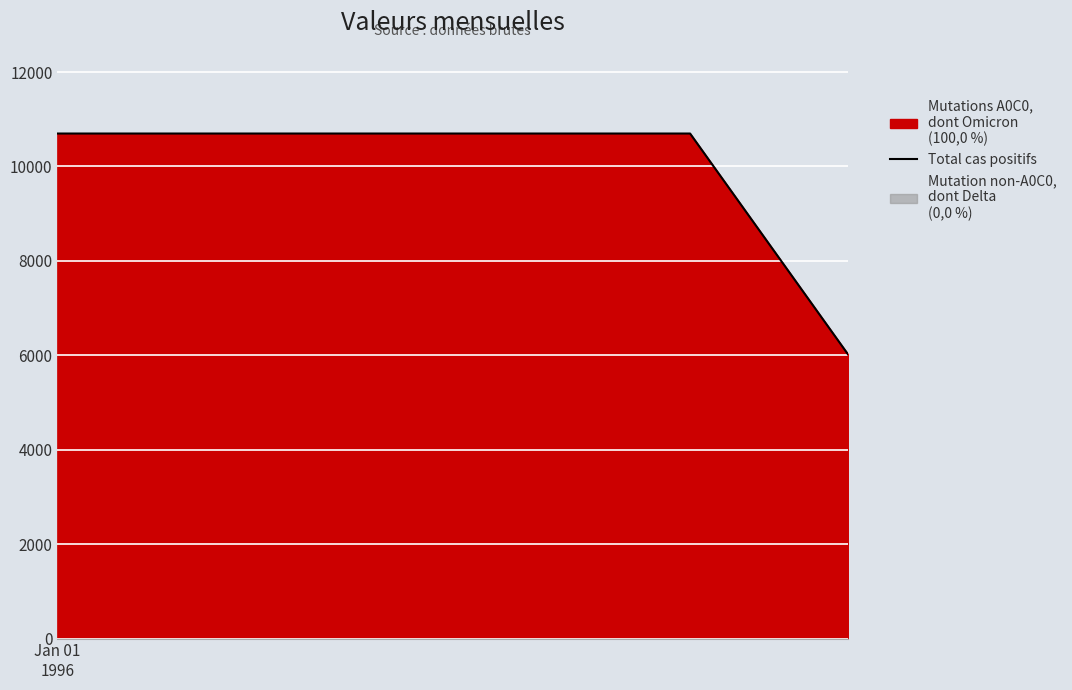

What is the average value?

9917